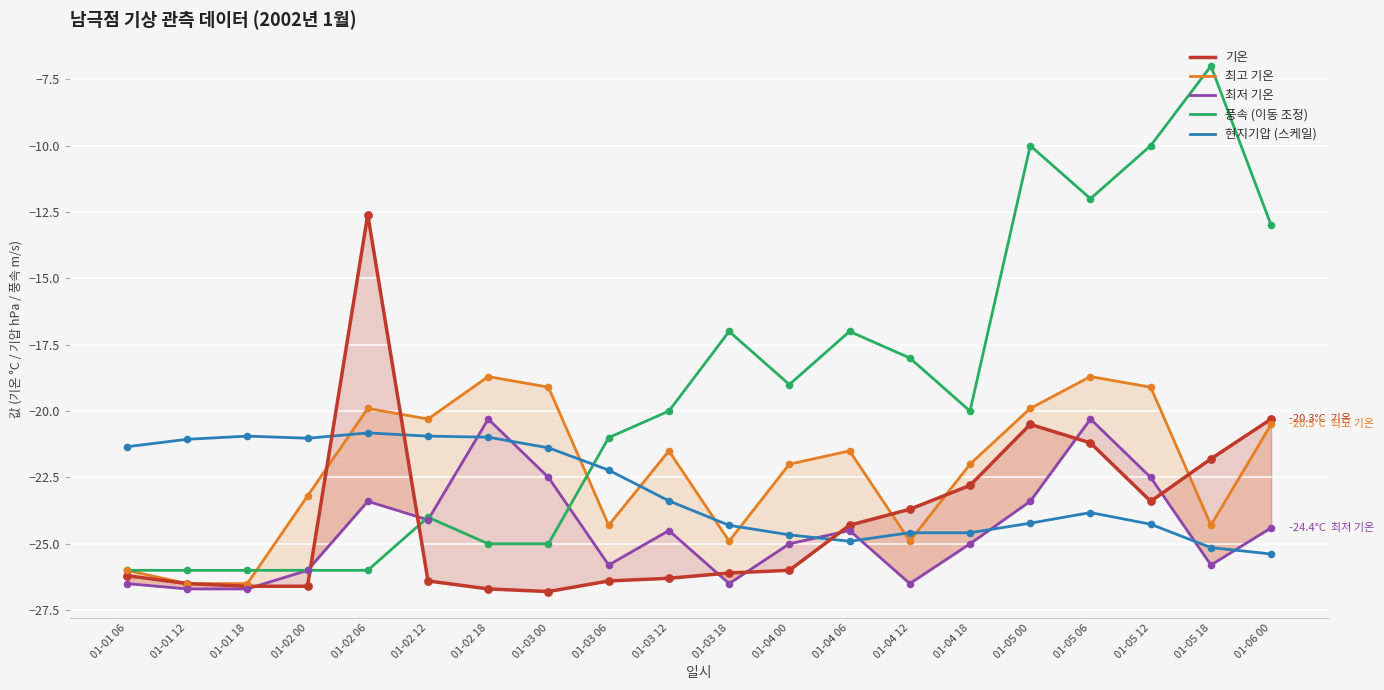

What are all the series names shown in the legend?

기온, 최고 기온, 최저 기온, 풍속 (이동 조정), 현지기압 (스케일)